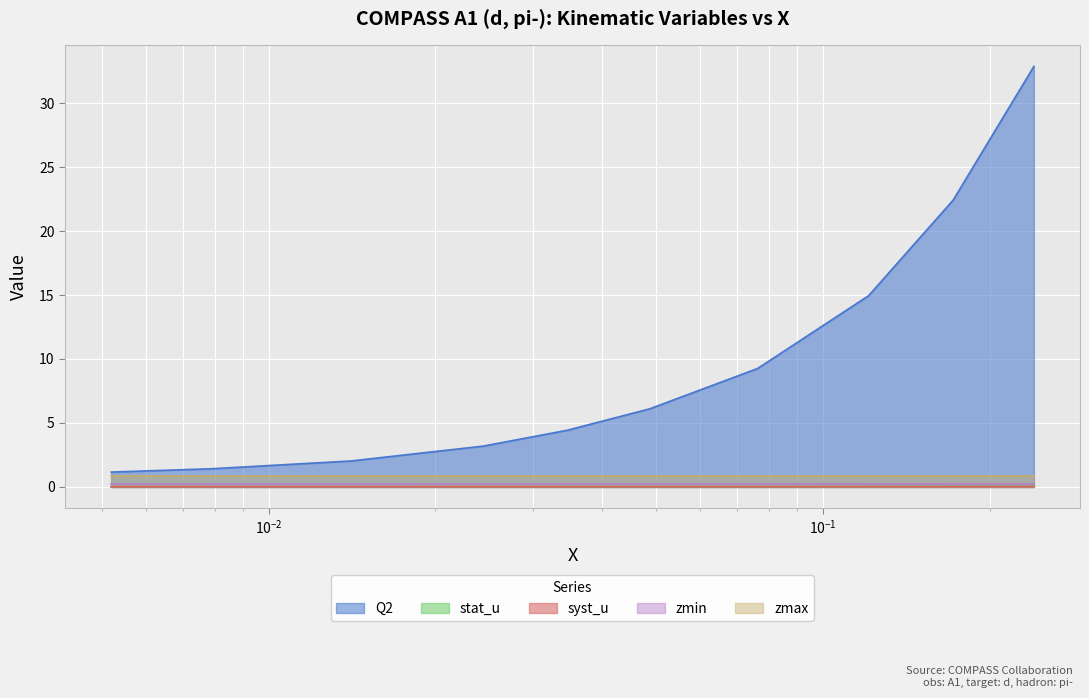

What is the difference between the second highest and second lowest values in the Q2 series?

21.0